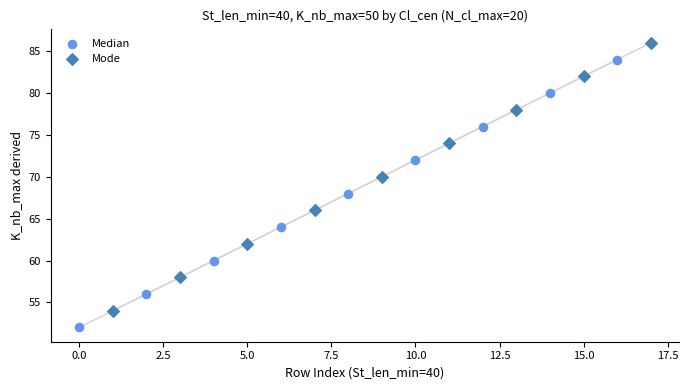

What are all the series names shown in the legend?

Median, Mode